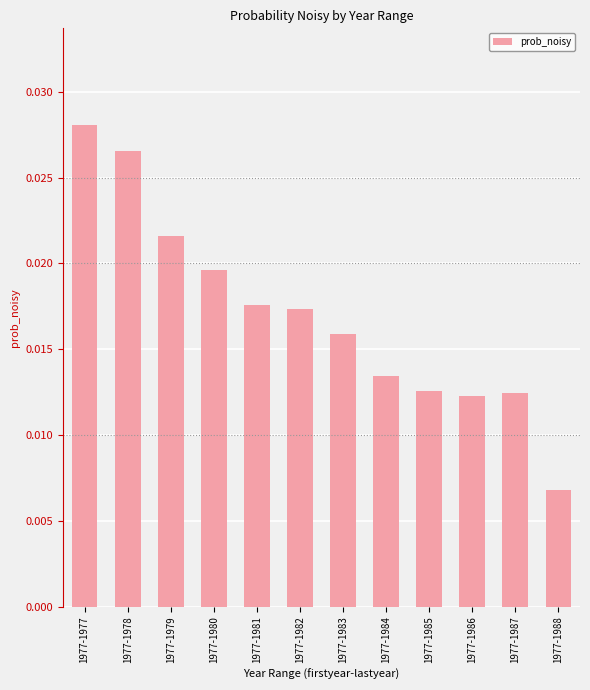

How many values are between 0 and 1?

12